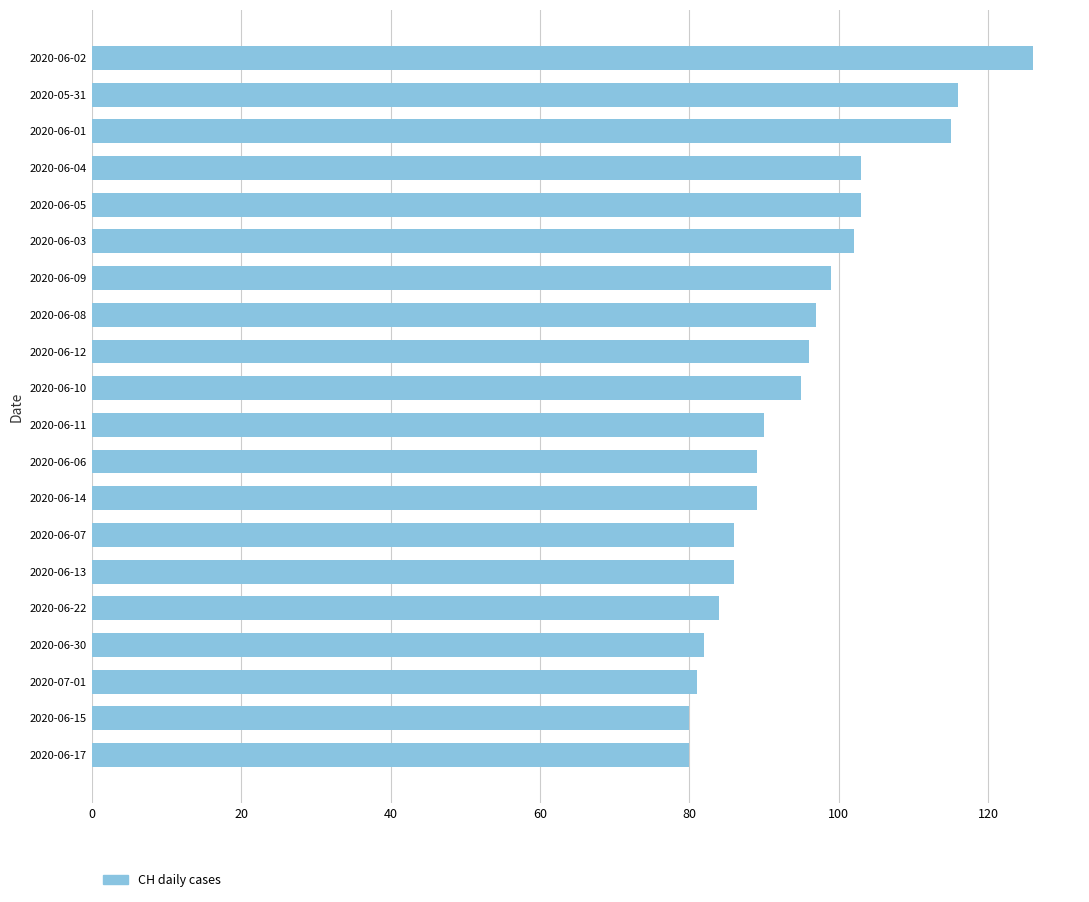

Reading top to bottom, extract all data points from this chart.

126	116	115	103	103	102	99	97	96	95	90	89	89	86	86	84	82	81	80	80